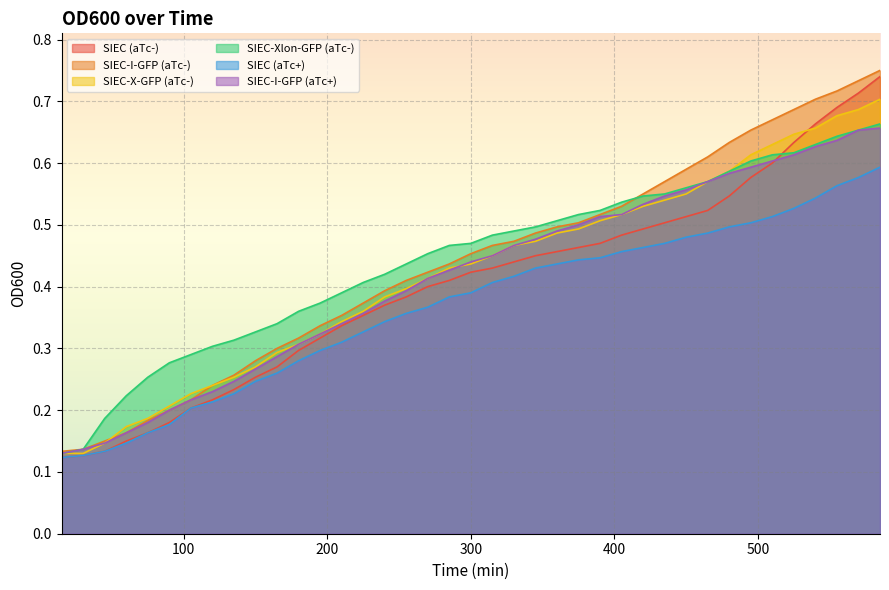

Is it true that SIEC-Xlon-GFP (aTc-) equals 0.3 at 510?

False